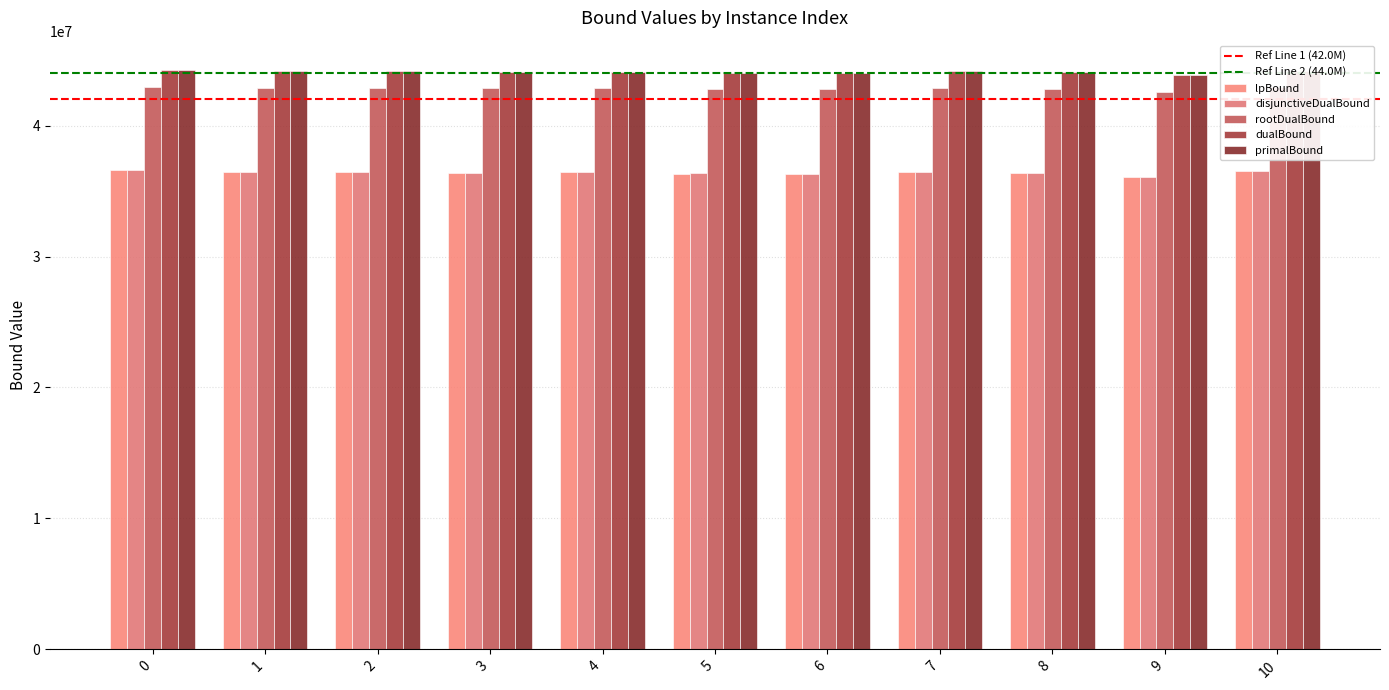

Between 0 and 7, which series saw the biggest shift?

lpBound